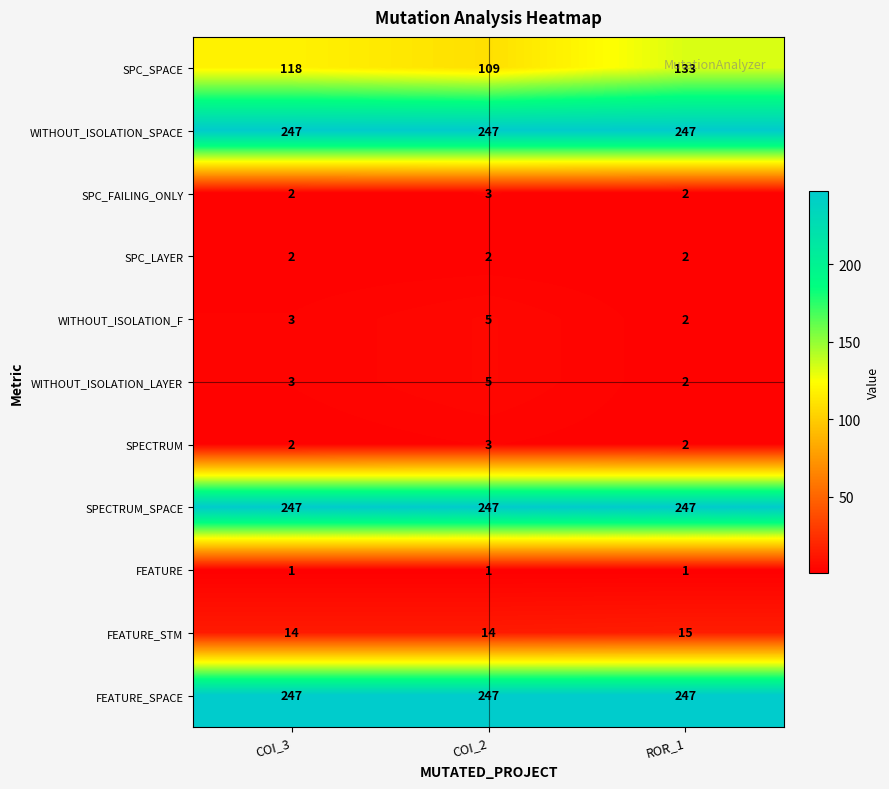

Is the value of FEATURE_SPACE at COI_2 greater than the value of WITHOUT_ISOLATION_F at COI_2?

Yes